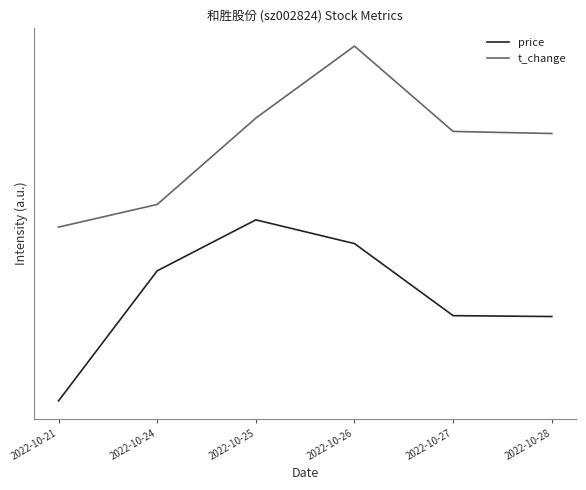

Reading right to left, list all the values displayed in this chart.

price: 0.5	0.5	0.9	1.0	0.7	0.0
t_change: 1.5	1.5	2.0	1.6	1.1	1.0